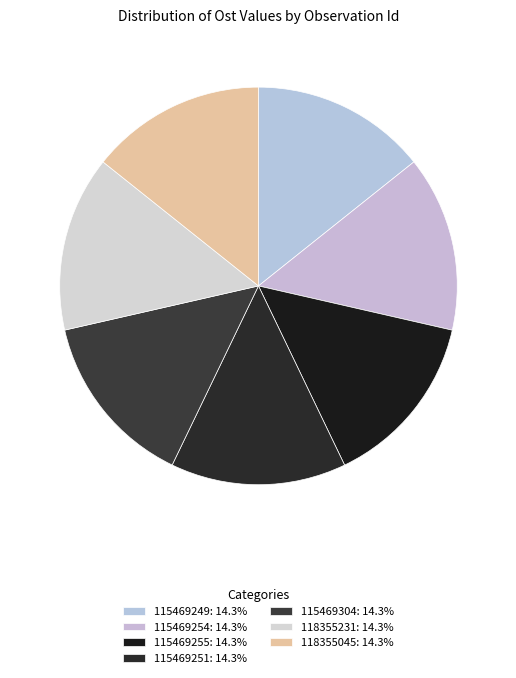

Count the number of slices in the pie.

7